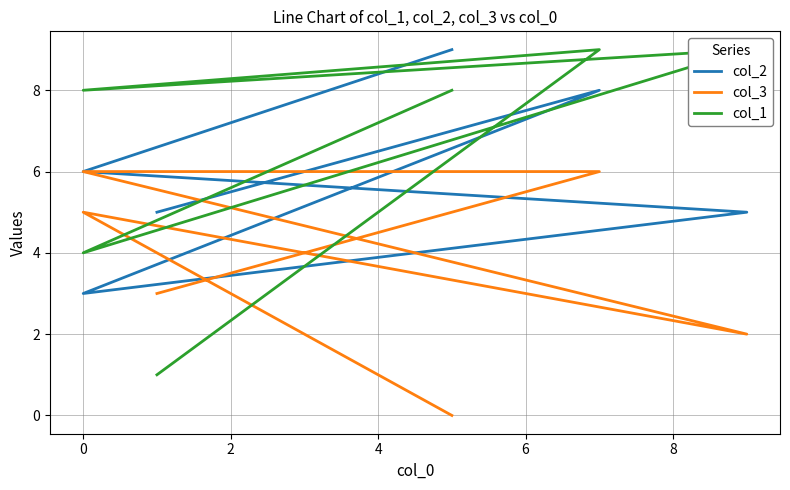

What is the maximum value shown in the chart?

9